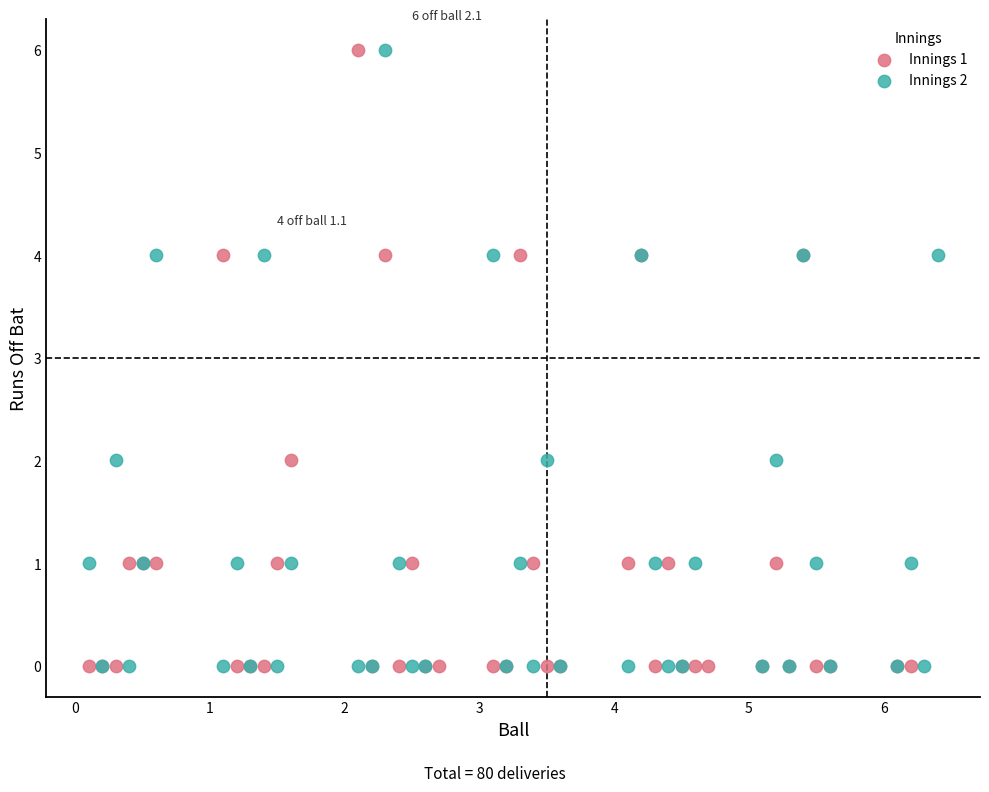

What are all the series names shown in the legend?

Innings 1, Innings 2